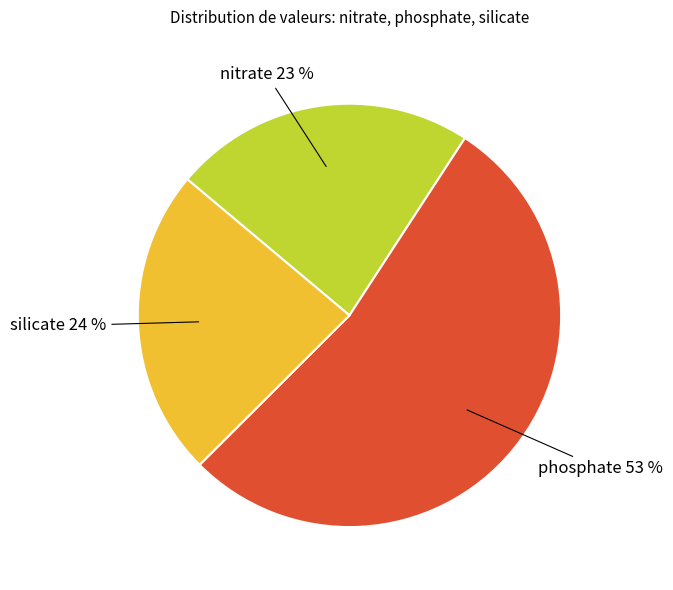

To the nearest percent, what is the average slice percentage?

33%